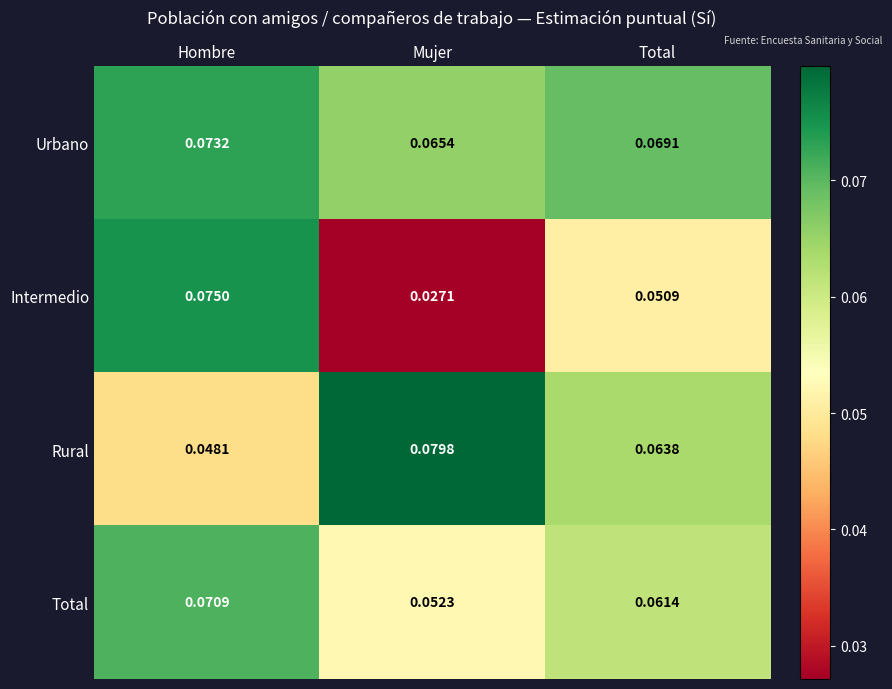

Which category has the lowest value across all series?

Mujer